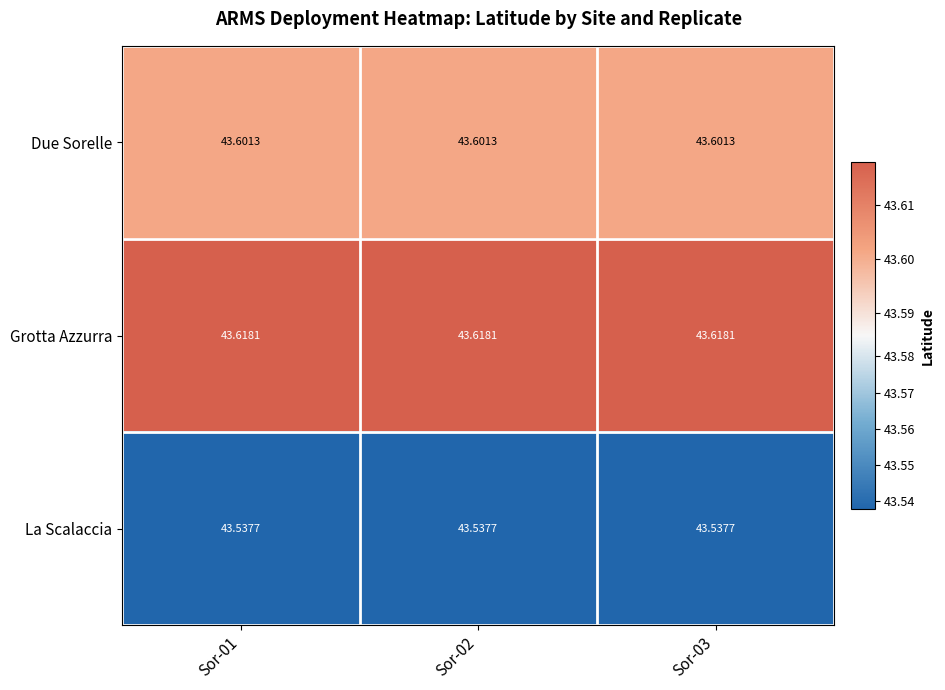

List the series in order of their overall mean, lowest first.

La Scalaccia, Due Sorelle, Grotta Azzurra